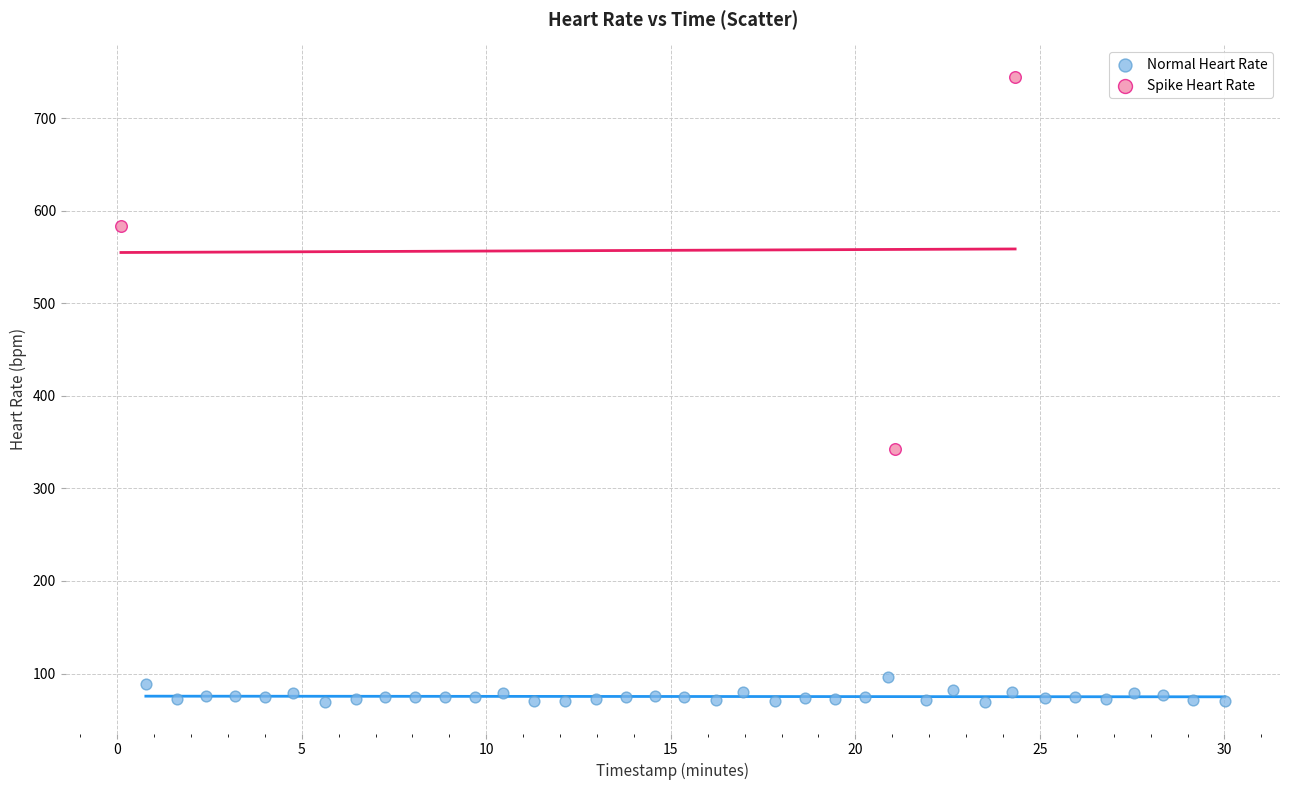

Which series has the widest spread of Y values?

Spike Heart Rate